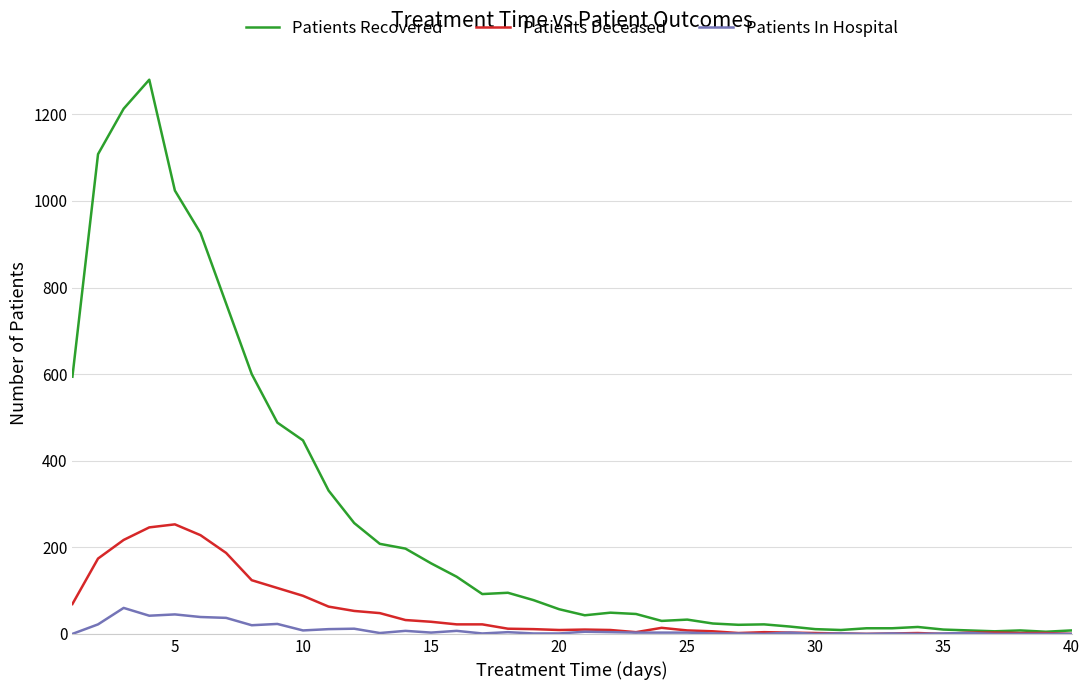

List the series in order of their peak value, lowest first.

Patients In Hospital, Patients Deceased, Patients Recovered